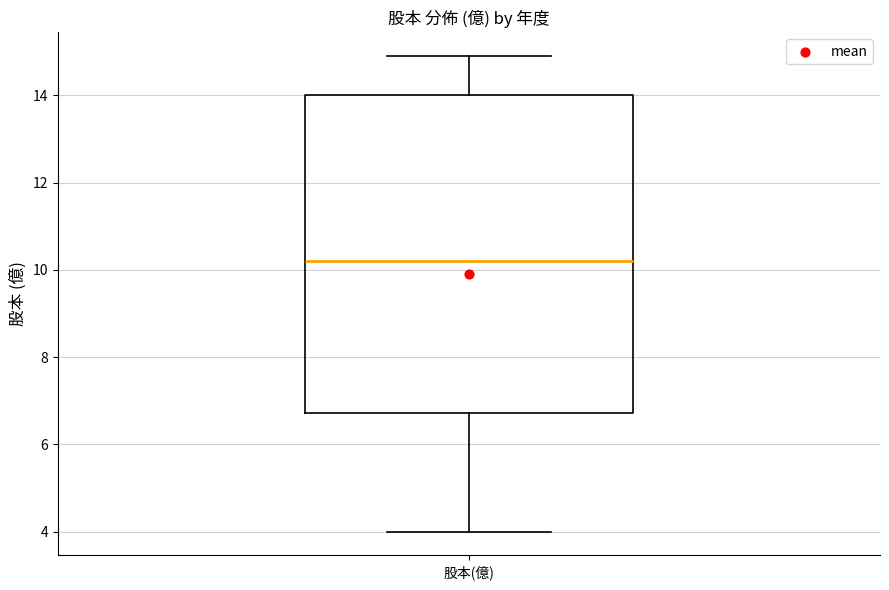

Read this box plot against the y-axis: the position of the median line, the range covered by the box, and the ends of both whiskers. The values are not printed on the chart, so give them approximately, as read against the axis.

median 10.2, box 6.8 to 14.0, whiskers 4.0 to 15.0